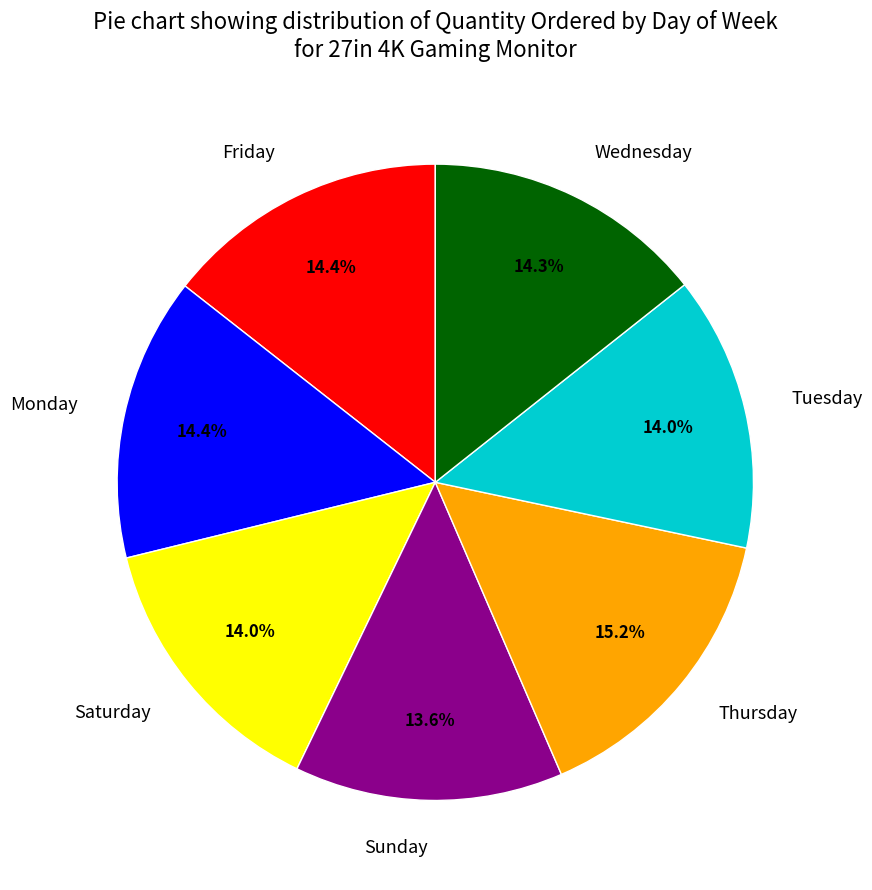

How much of the chart is everything except Friday?

85.6%